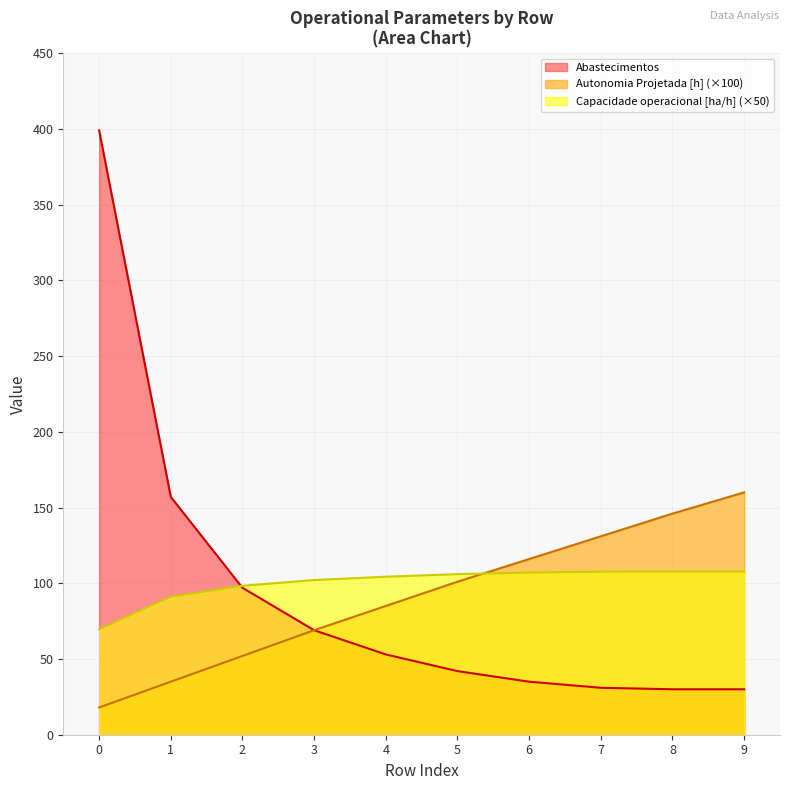

How many lines are shown in the chart?

3